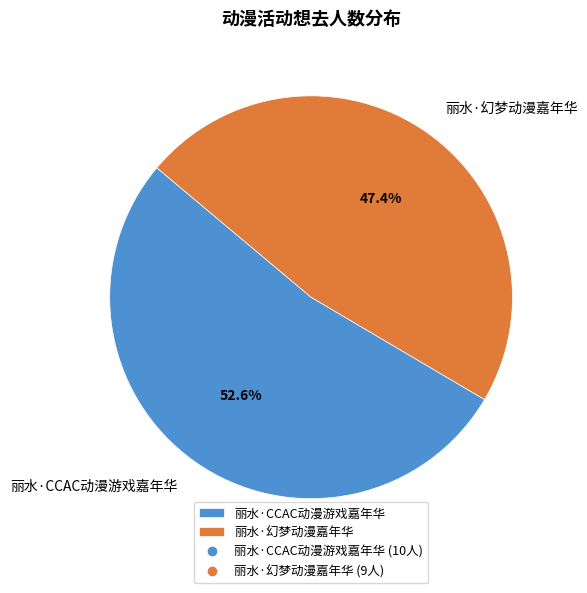

Which slice is the smallest?

丽水·幻梦动漫嘉年华